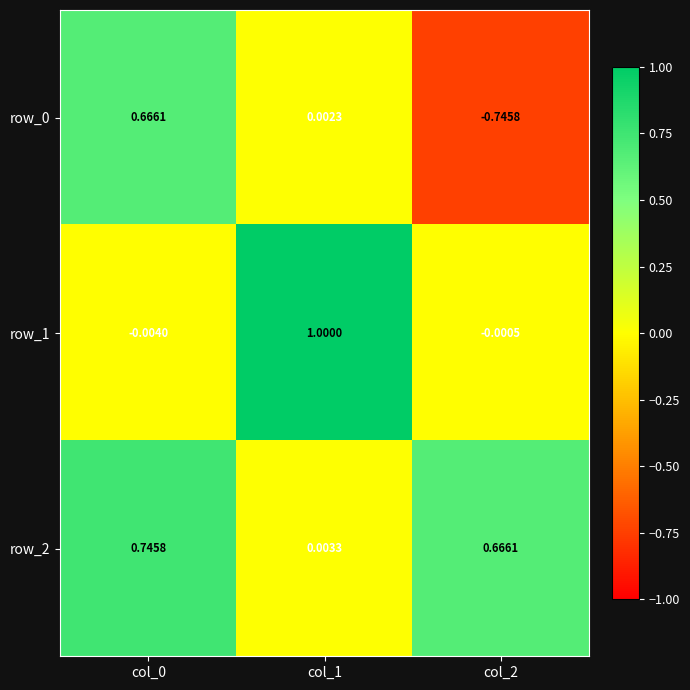

How many series are shown in this chart?

3